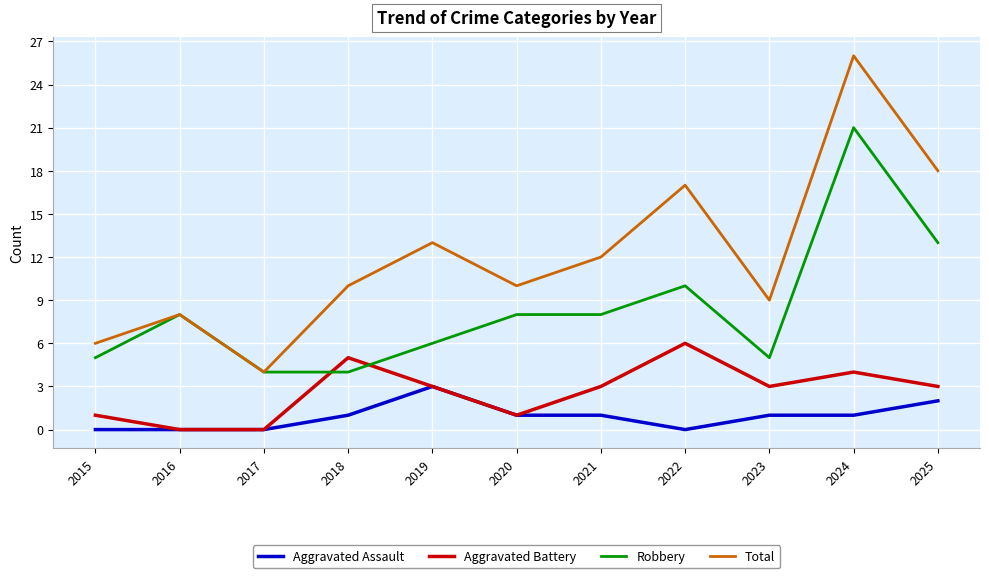

At which category is the sum across all series the highest?

2024